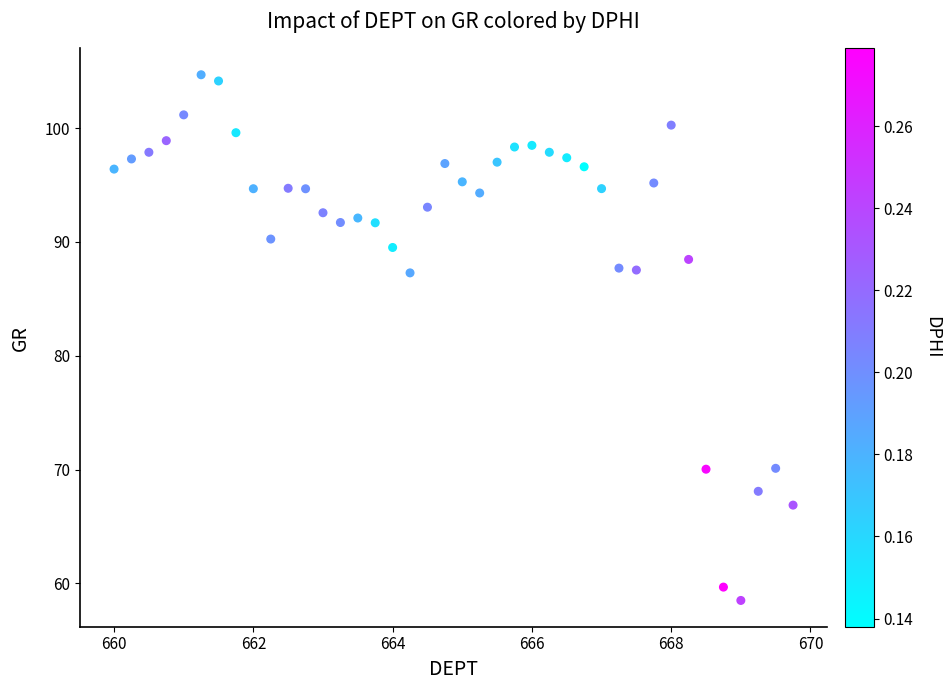

What is the range of Y values (max minus min)?

46.2